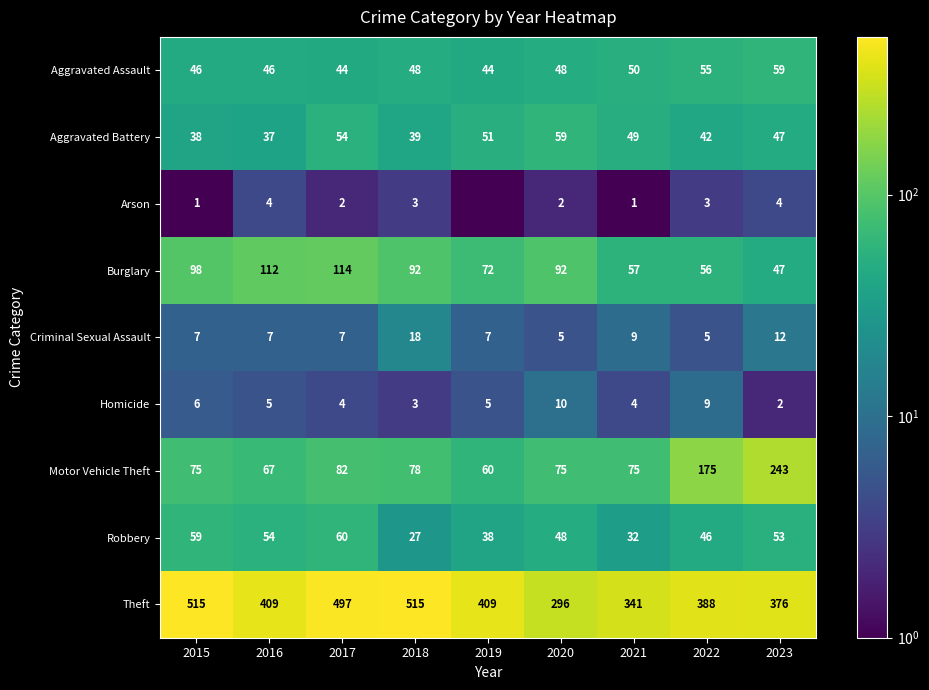

How many data points in Motor Vehicle Theft are less than 75?

2